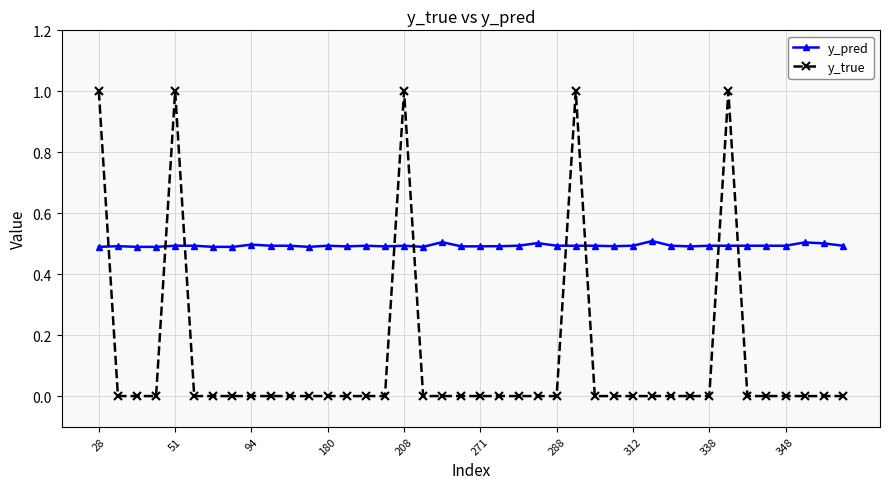

Which series has the largest range (max minus min)?

y_true